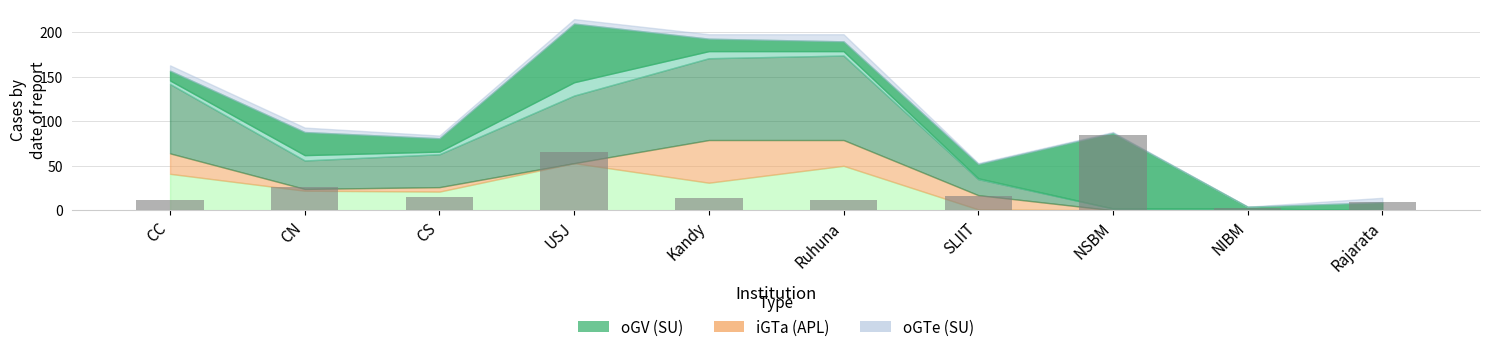

What is the sum of all values?

255